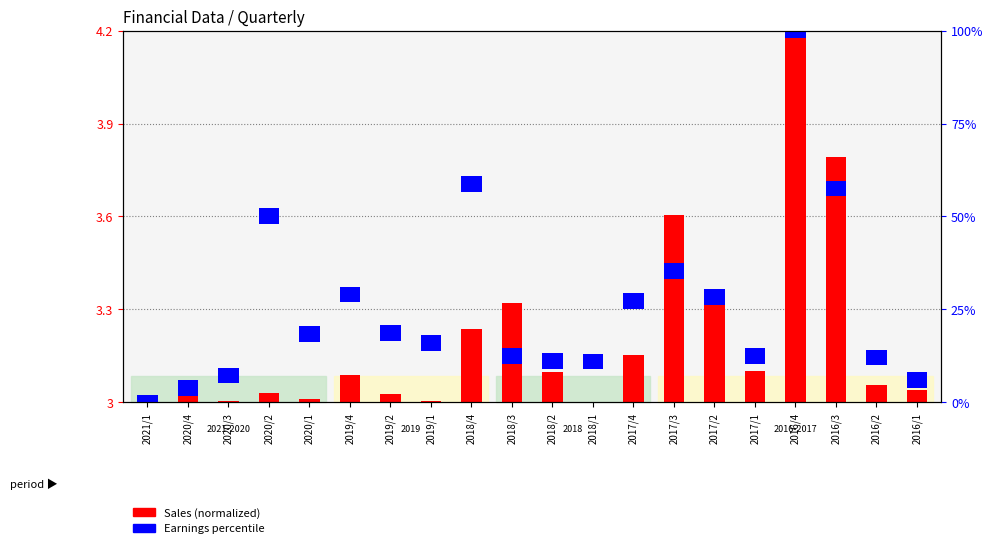

Which has a higher value, 2016/3 or 2017/4?

2016/3